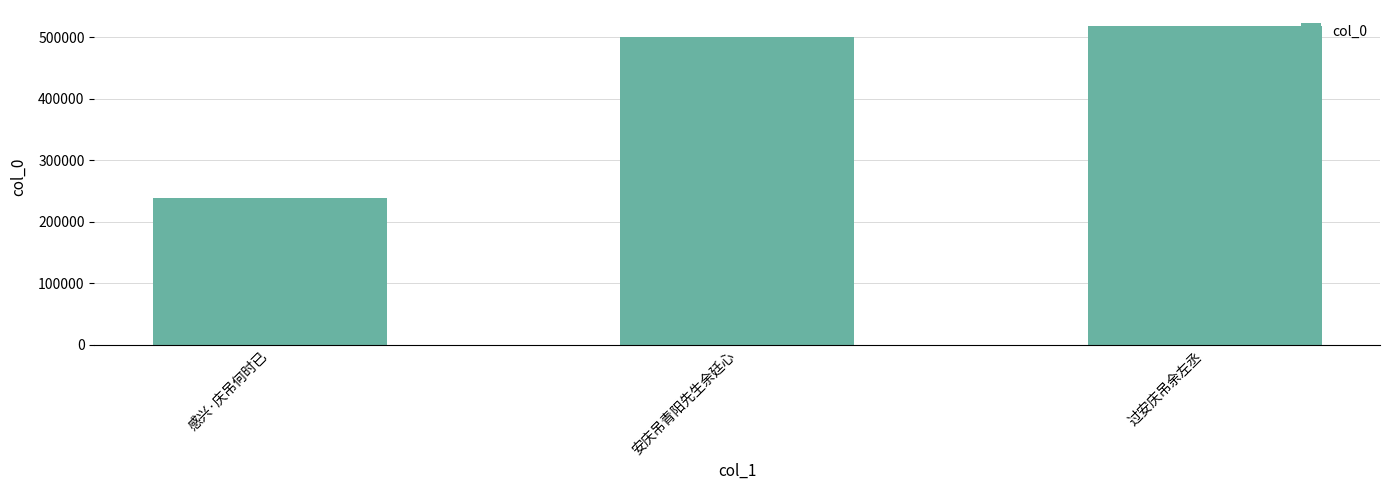

What is the label of the 1st bar from the right?

过安庆吊余左丞